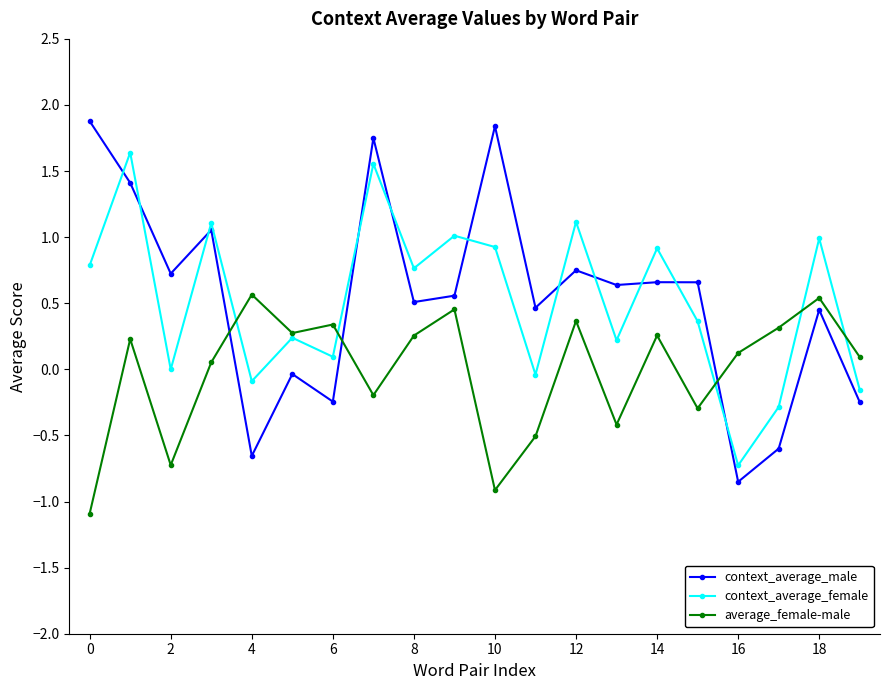

Which series has the largest range (max minus min)?

context_average_male